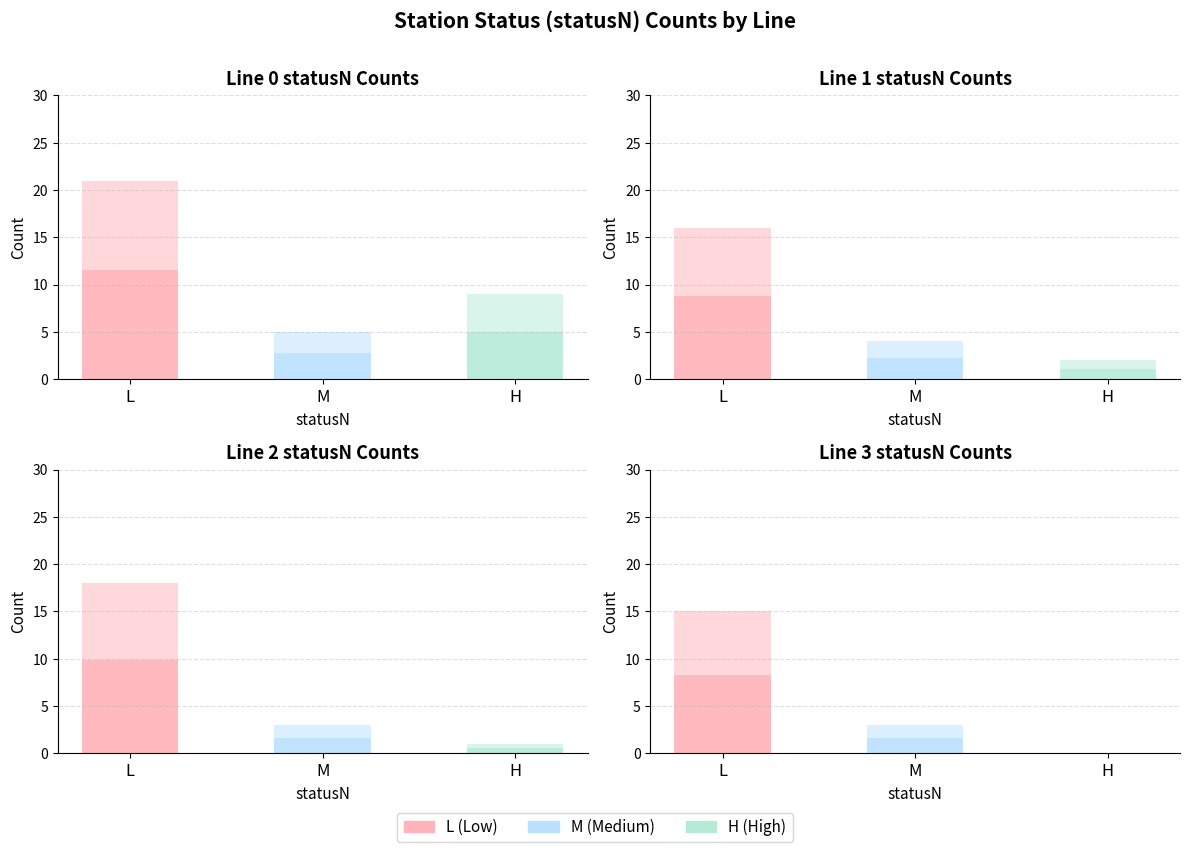

Where is Line 0 nearest to the value 13?

H